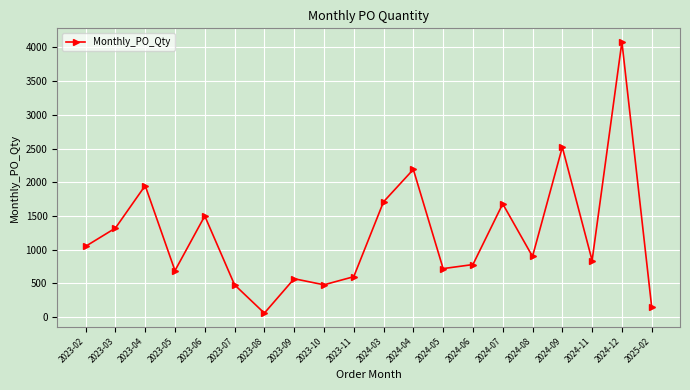

What position from the left is 2023-07?

6